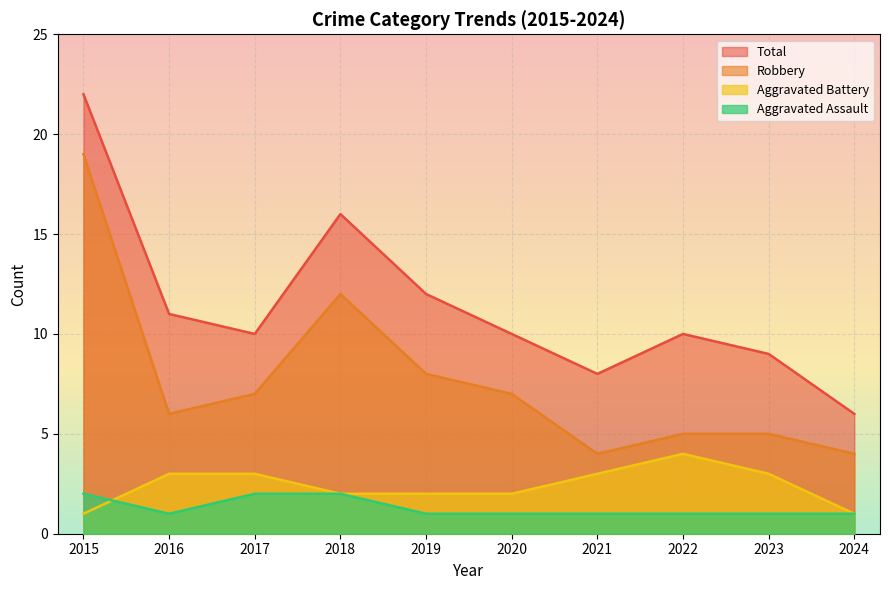

At which label is Aggravated Battery closest to 2?

2018